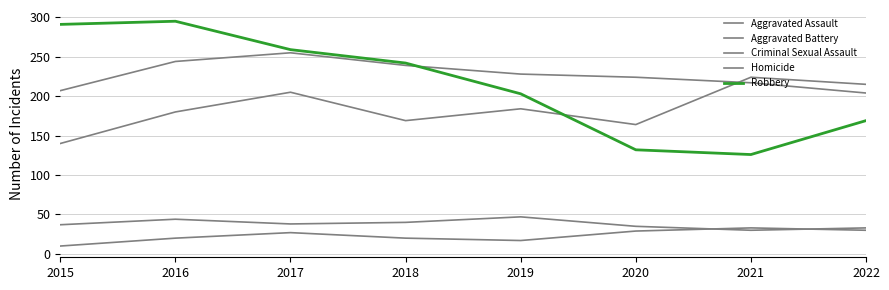

What is the value of the Homicide point at the 4th from the left?

20